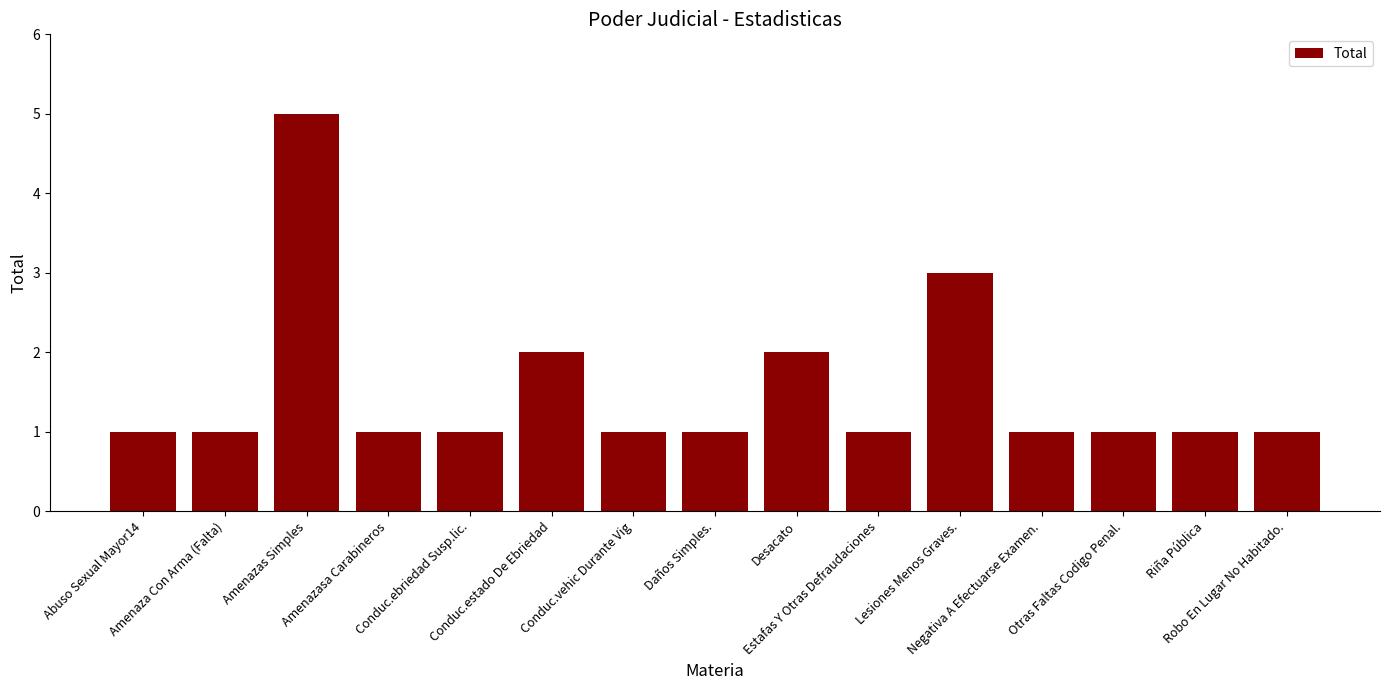

What is the greatest value displayed?

5